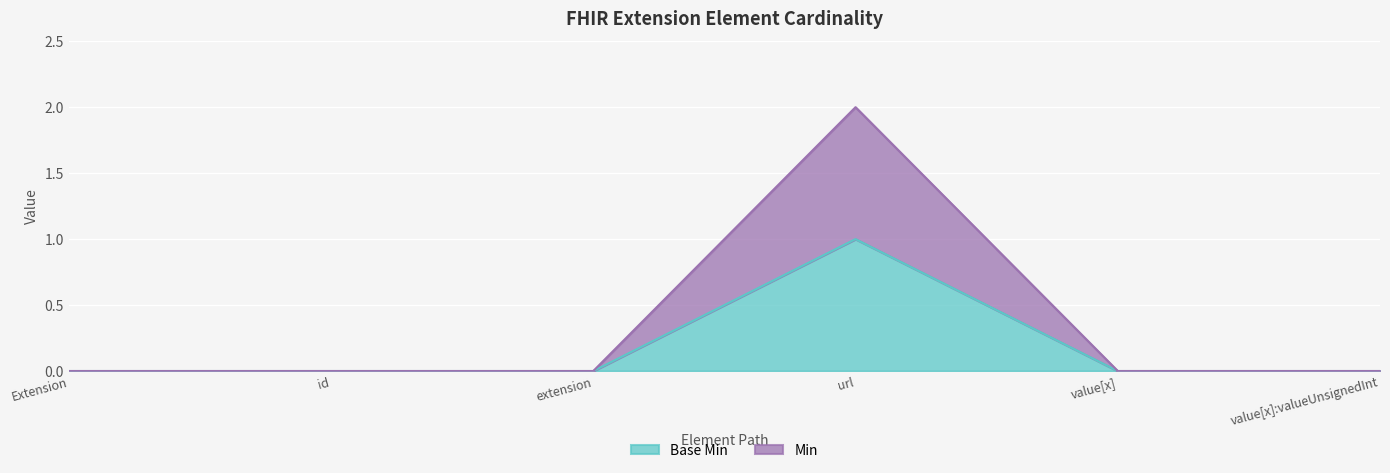

How many Base Min values are between 0 and 1?

6